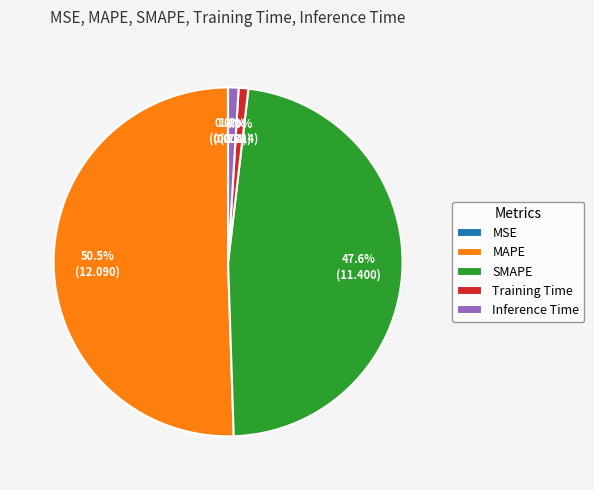

Which category has the biggest portion of the pie?

MAPE